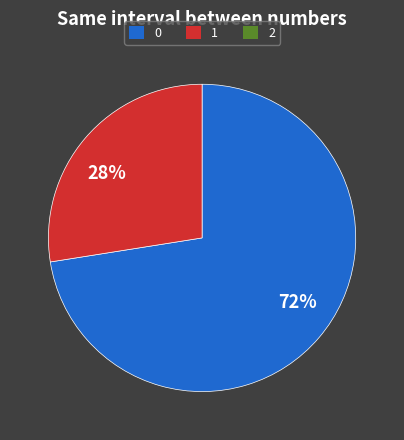

To the nearest percent, what is the average slice percentage?

50%